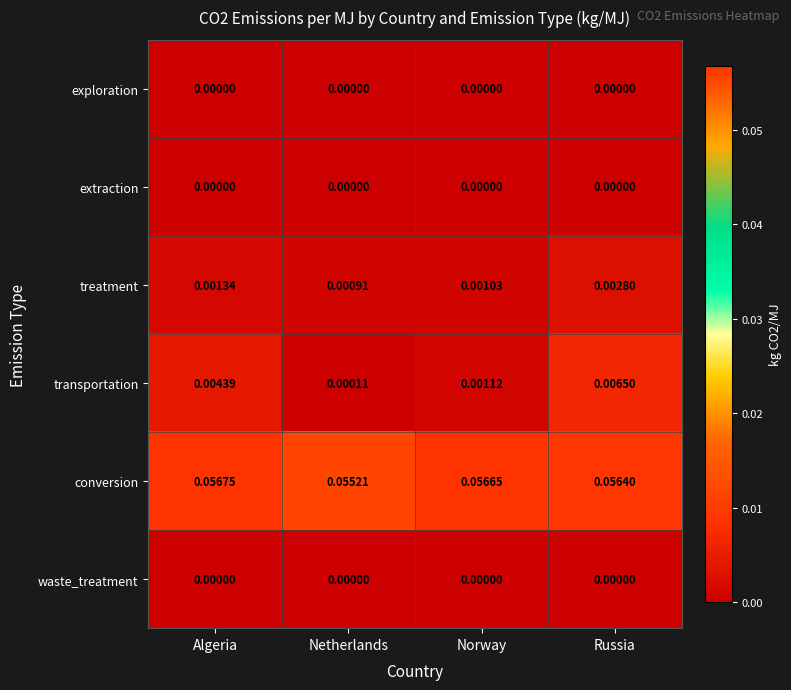

Which series has the largest total across all categories?

conversion